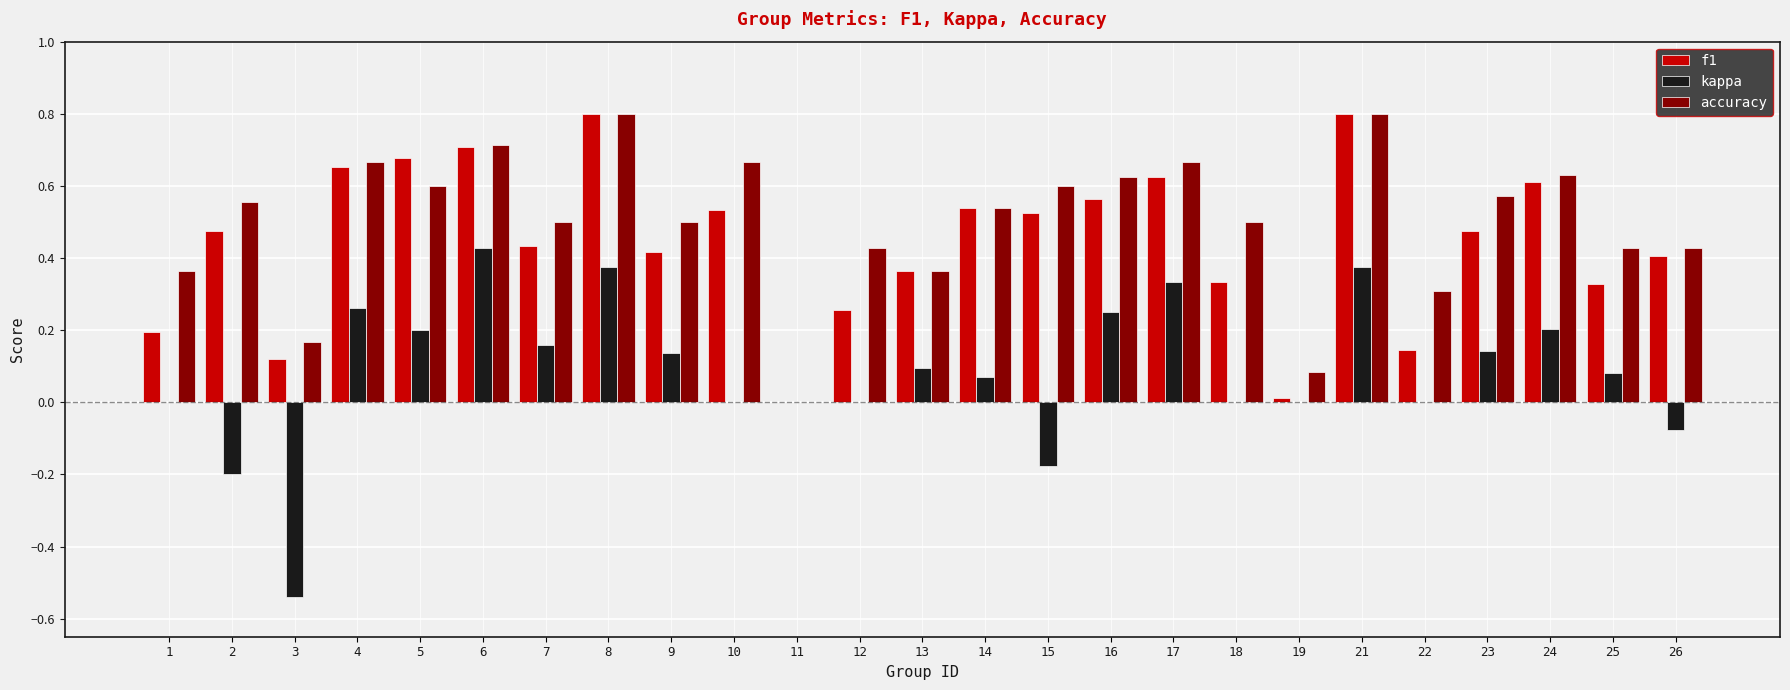

Is the value of accuracy at 10 greater than the value of f1 at 25?

Yes